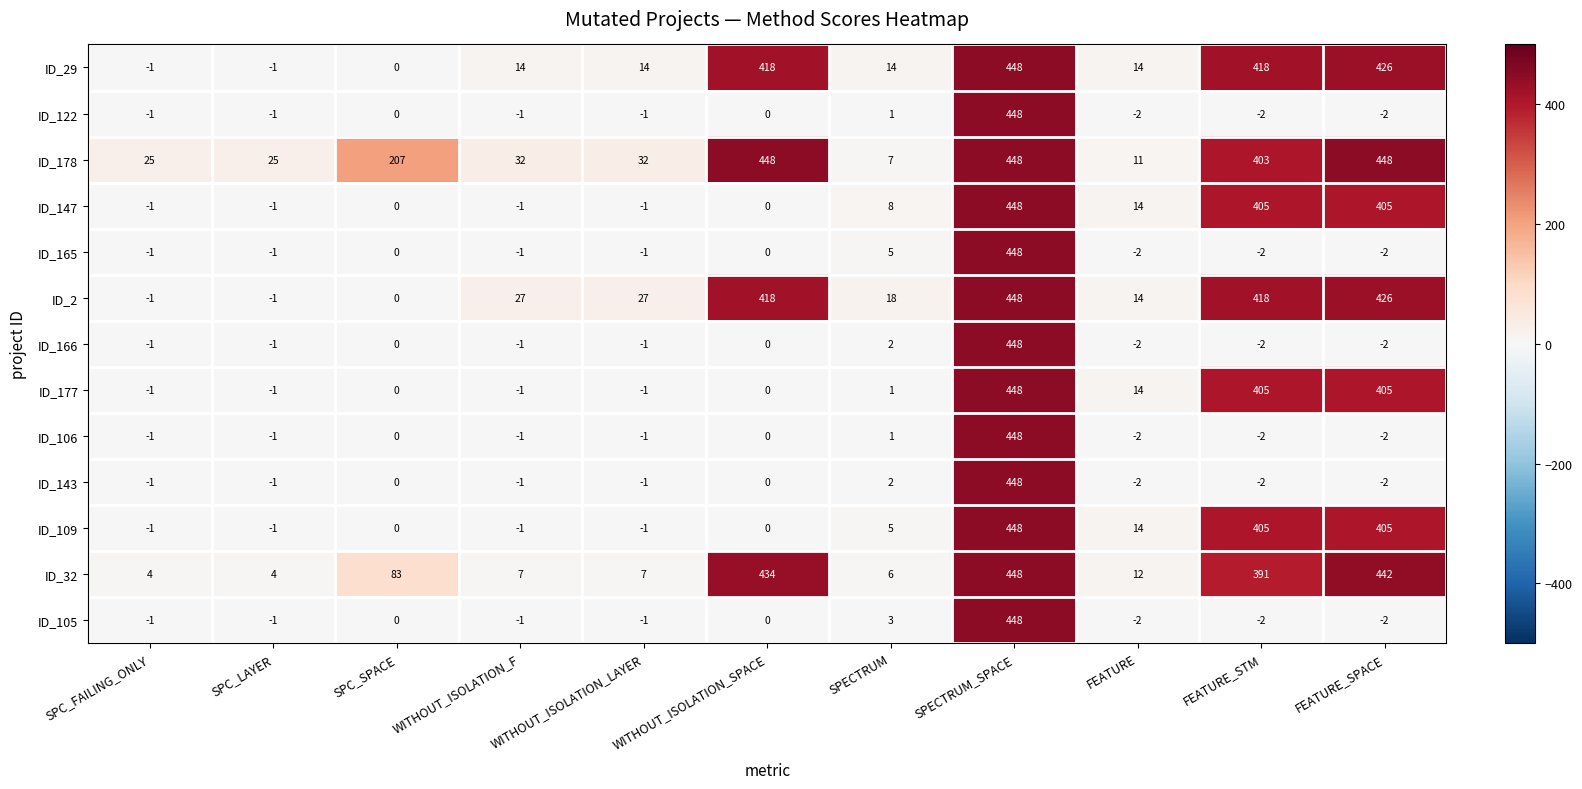

Which series changed the most between SPC_FAILING_ONLY and SPC_SPACE?

ID_178